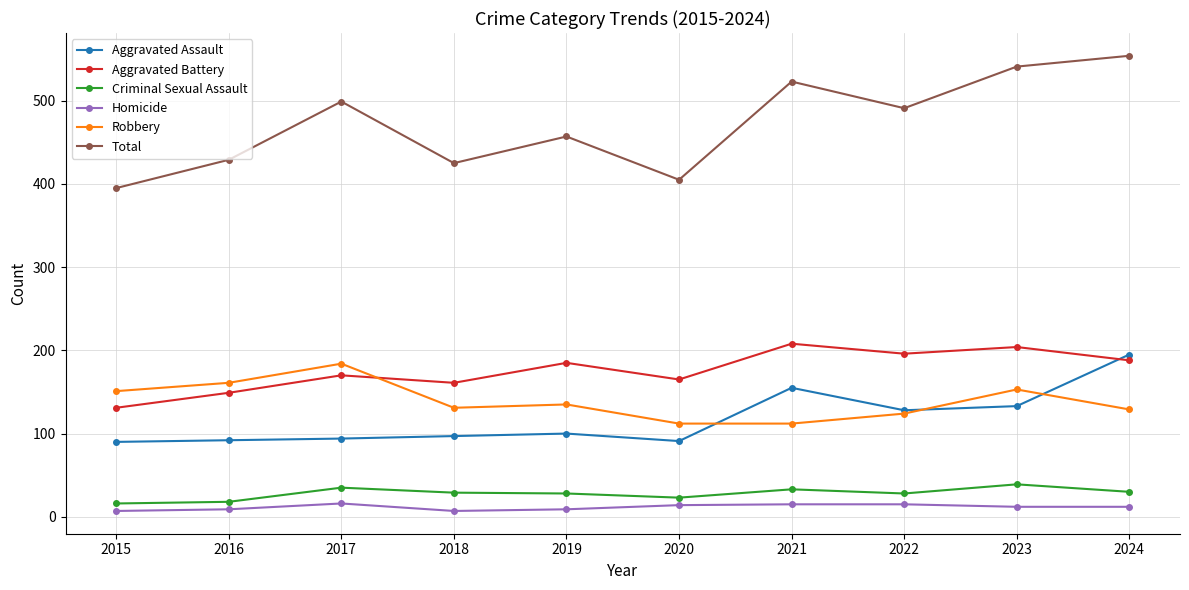

What is the smallest value displayed?

7